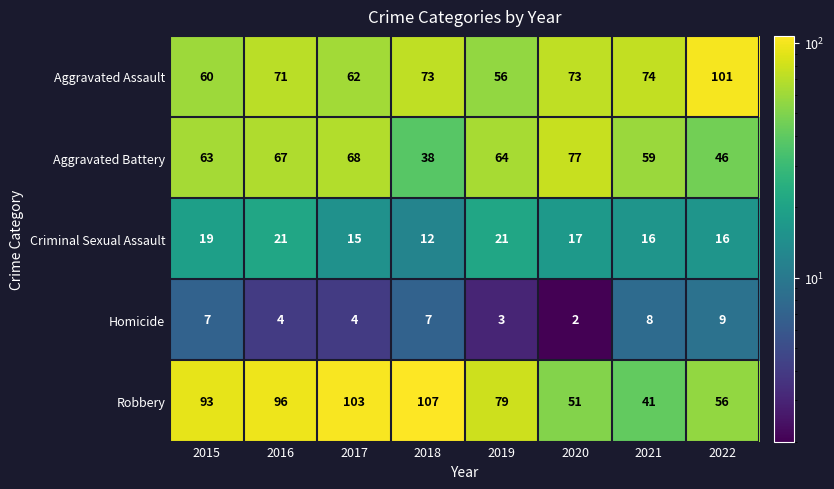

Which has a higher value, 2018 or 2015?

2018